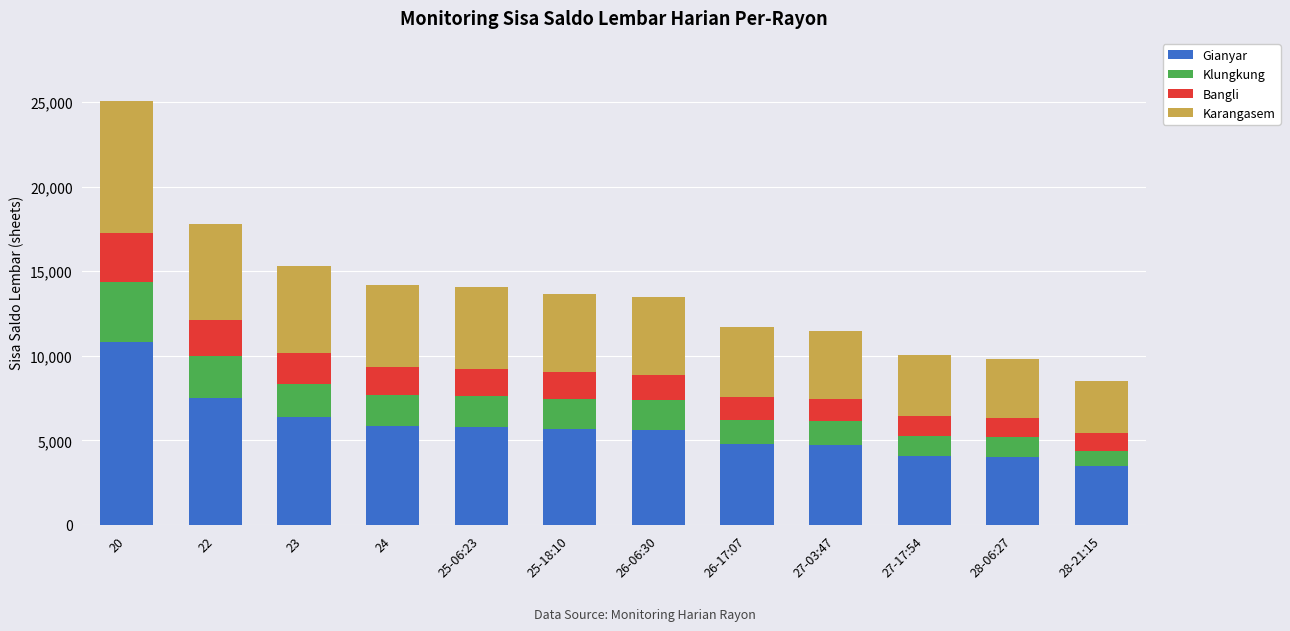

At which category is the sum across all series the highest?

20